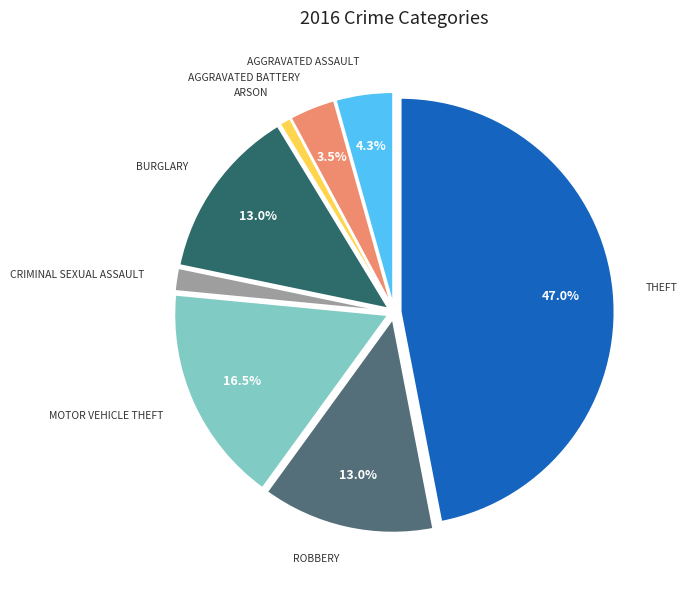

Does any single category account for the majority?

No